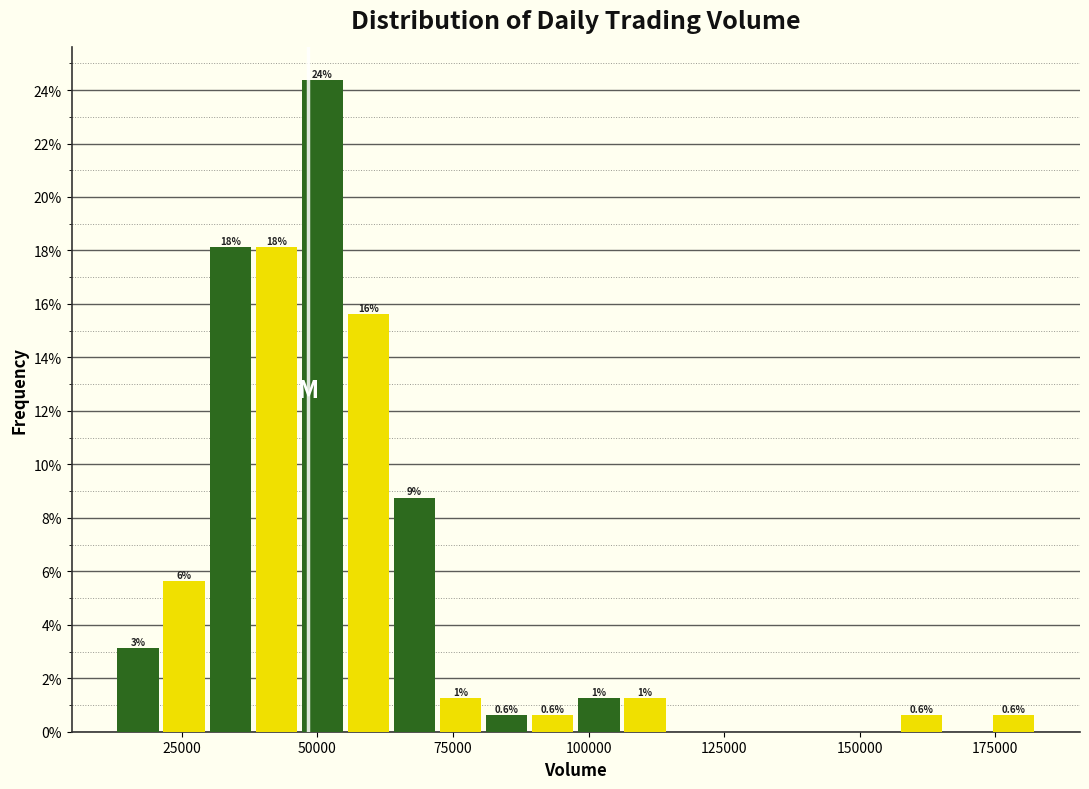

Around what value on the x-axis is the tallest bar? Give the approximate position of its centre, as read against the axis.

50000